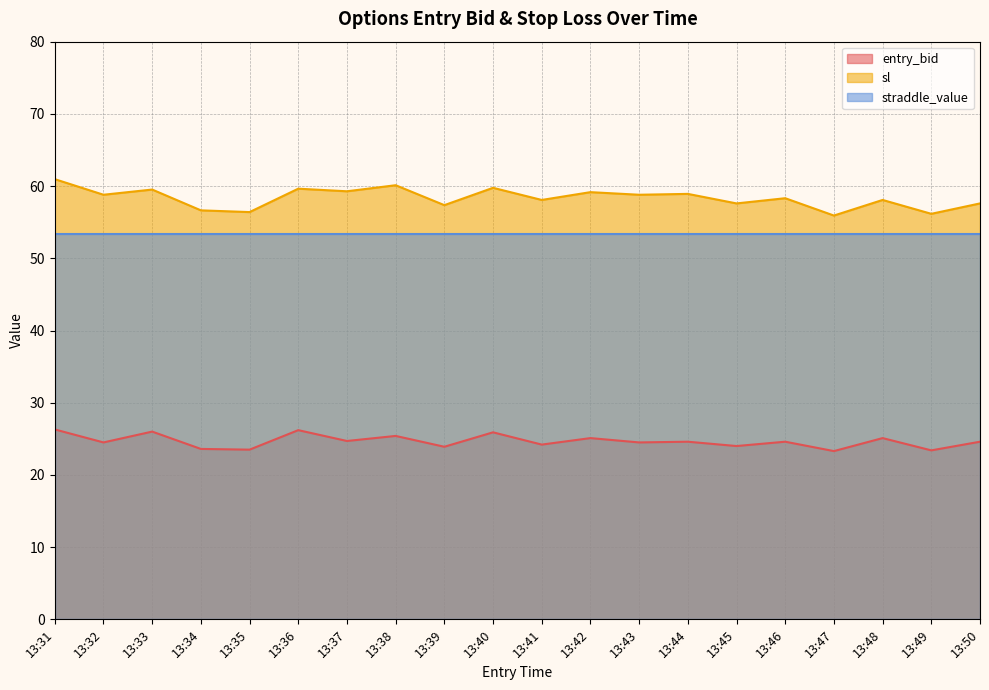

True or false: sl has a value of 21.2 at 13:37.

False